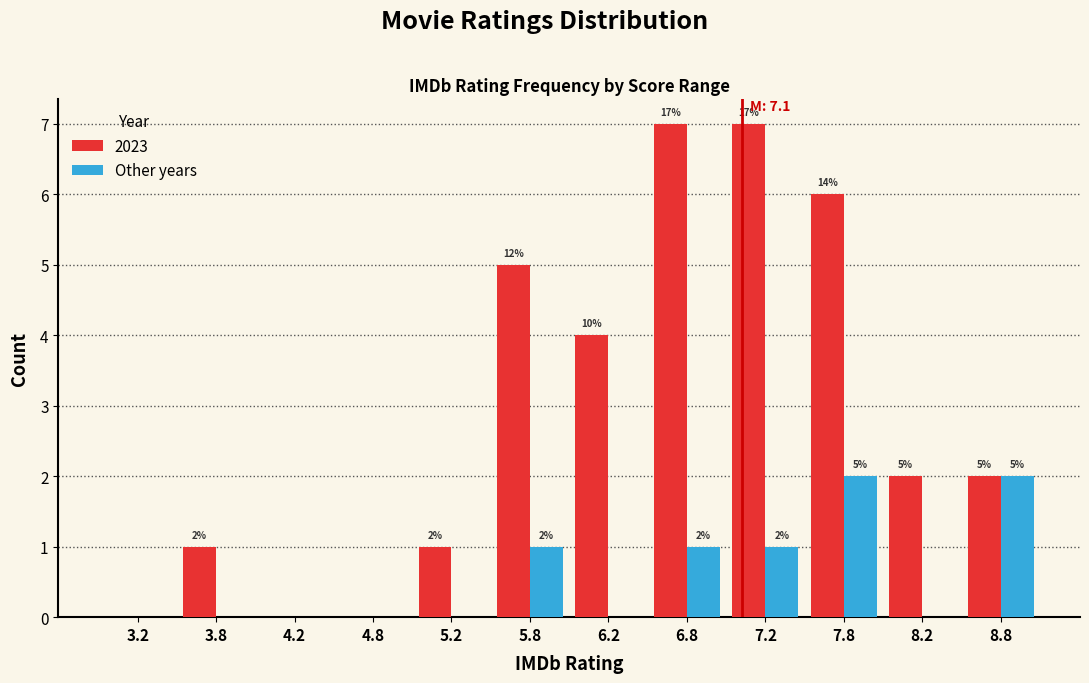

What is the sum of the Other years values at 7.8 and 6.8?

3